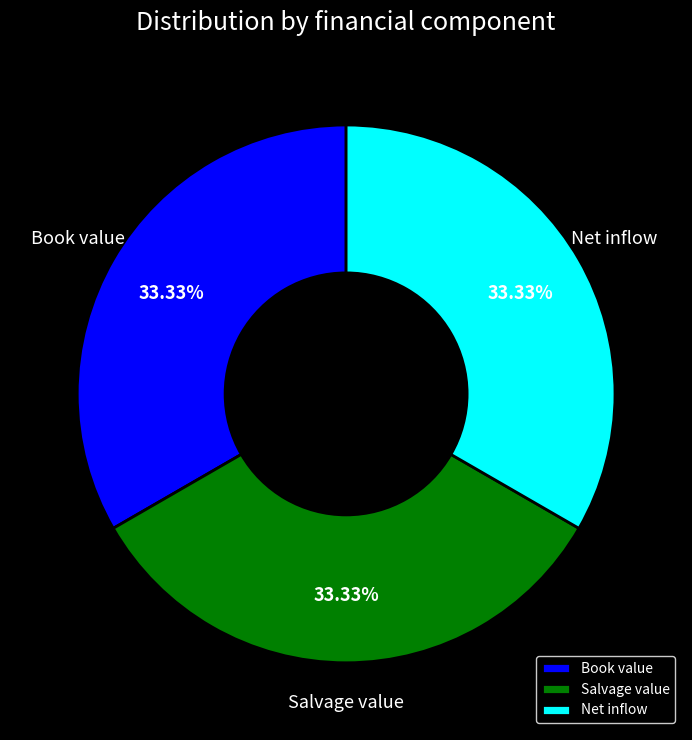

Does Net inflow account for over 50% of the chart?

No